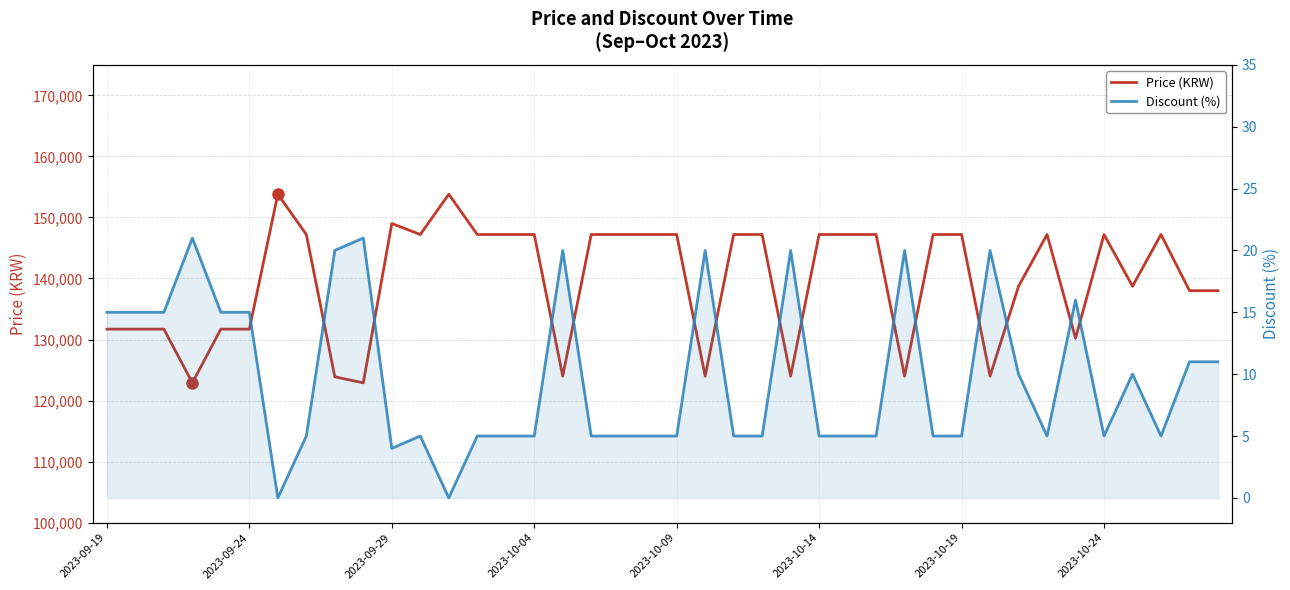

How many lines are shown in the chart?

2